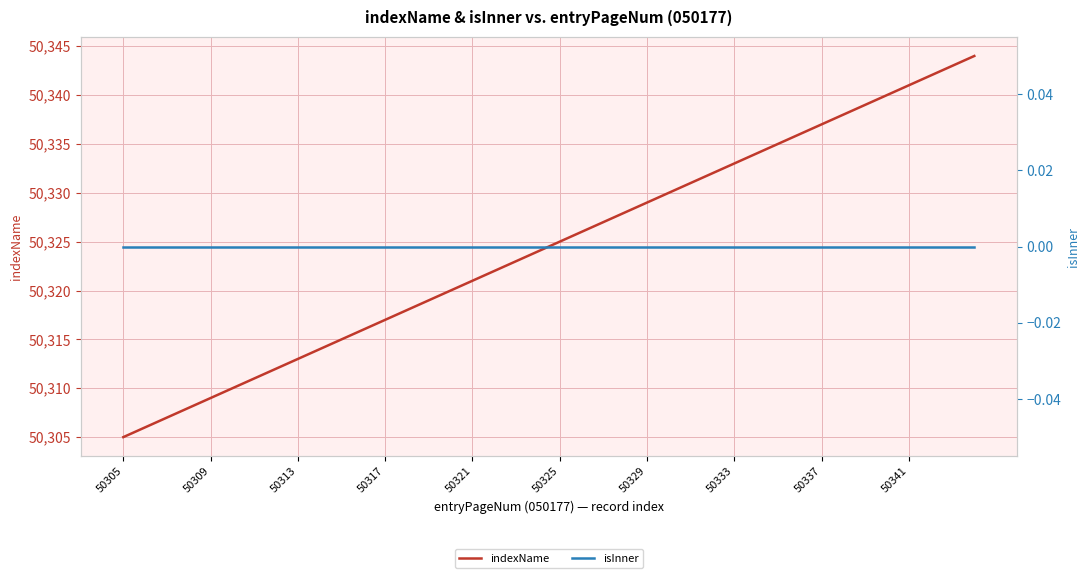

Rank the series by their average value, from highest to lowest.

indexName, isInner